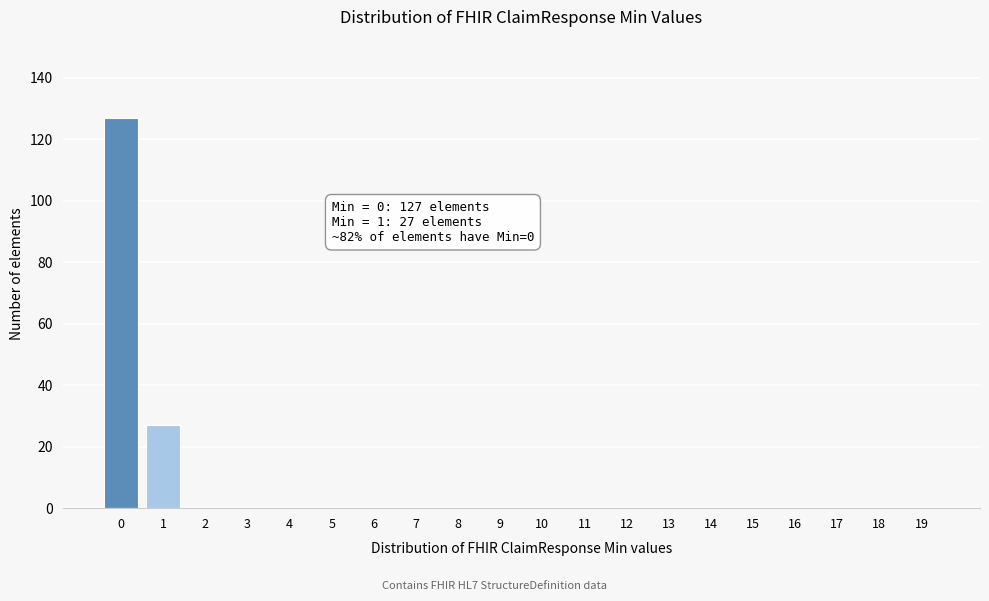

Reading right to left, list all the values displayed in this chart.

19=0	18=0	17=0	16=0	15=0	14=0	13=0	12=0	11=0	10=0	9=0	8=0	7=0	6=0	5=0	4=0	3=0	2=0	1=27	0=127